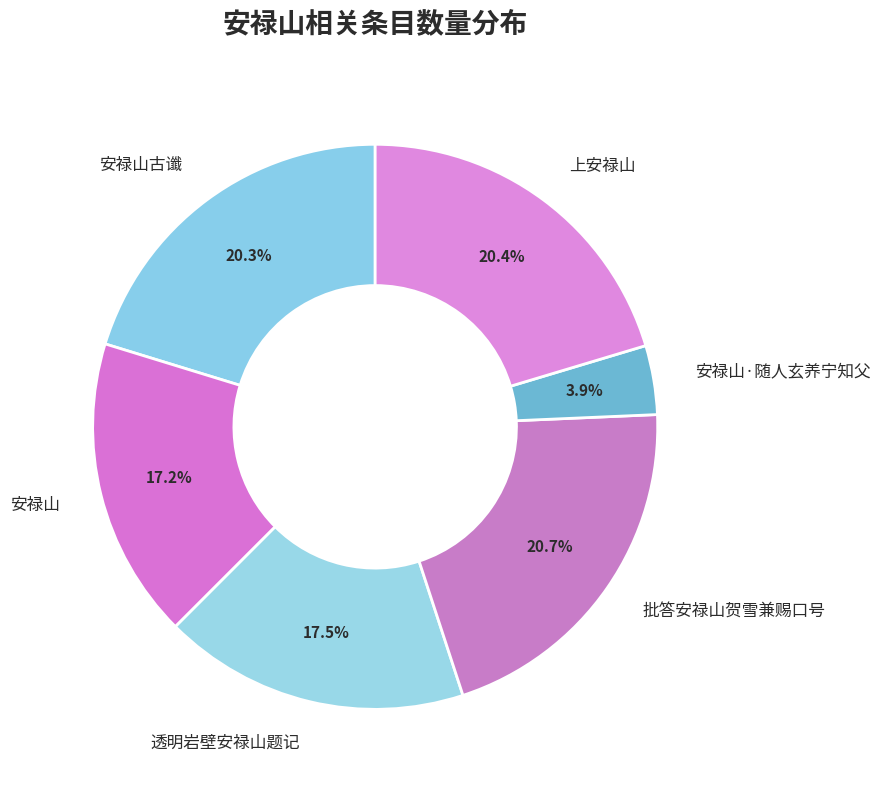

To the nearest percent, what portion does 安禄山 represent?

17%